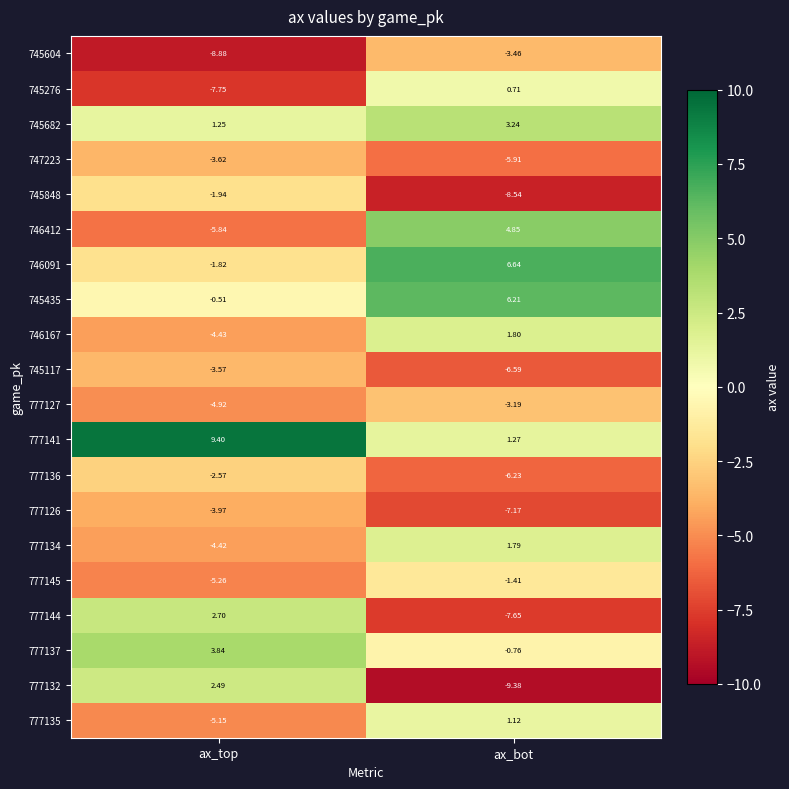

Is the value of 745117 at ax_top greater than the value of 777126 at ax_bot?

Yes